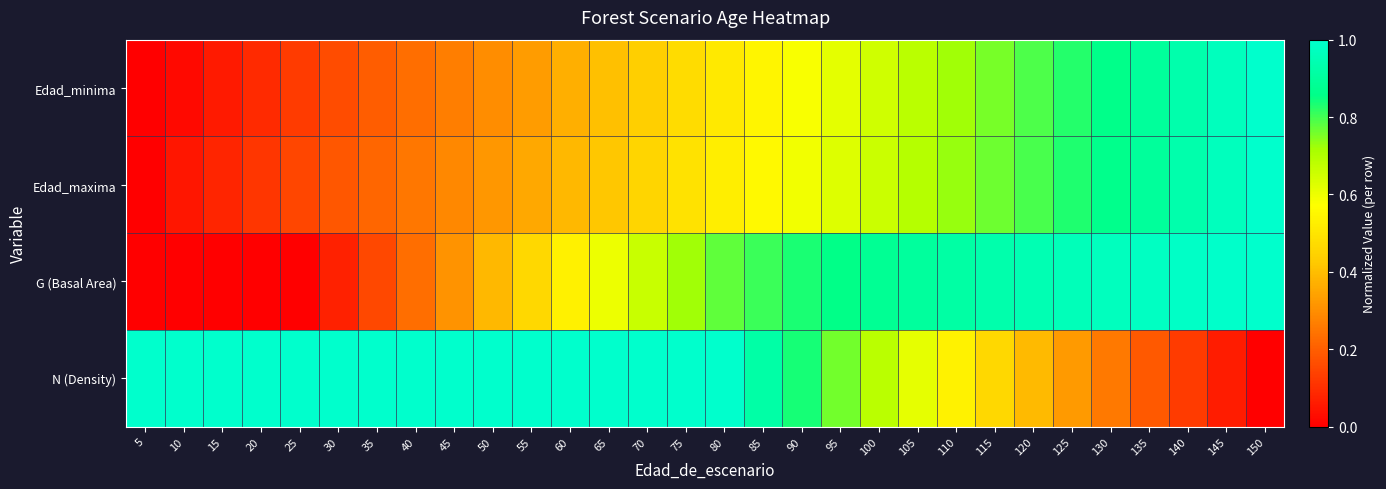

What is the spread (max minus min) of values at 145?

0.9